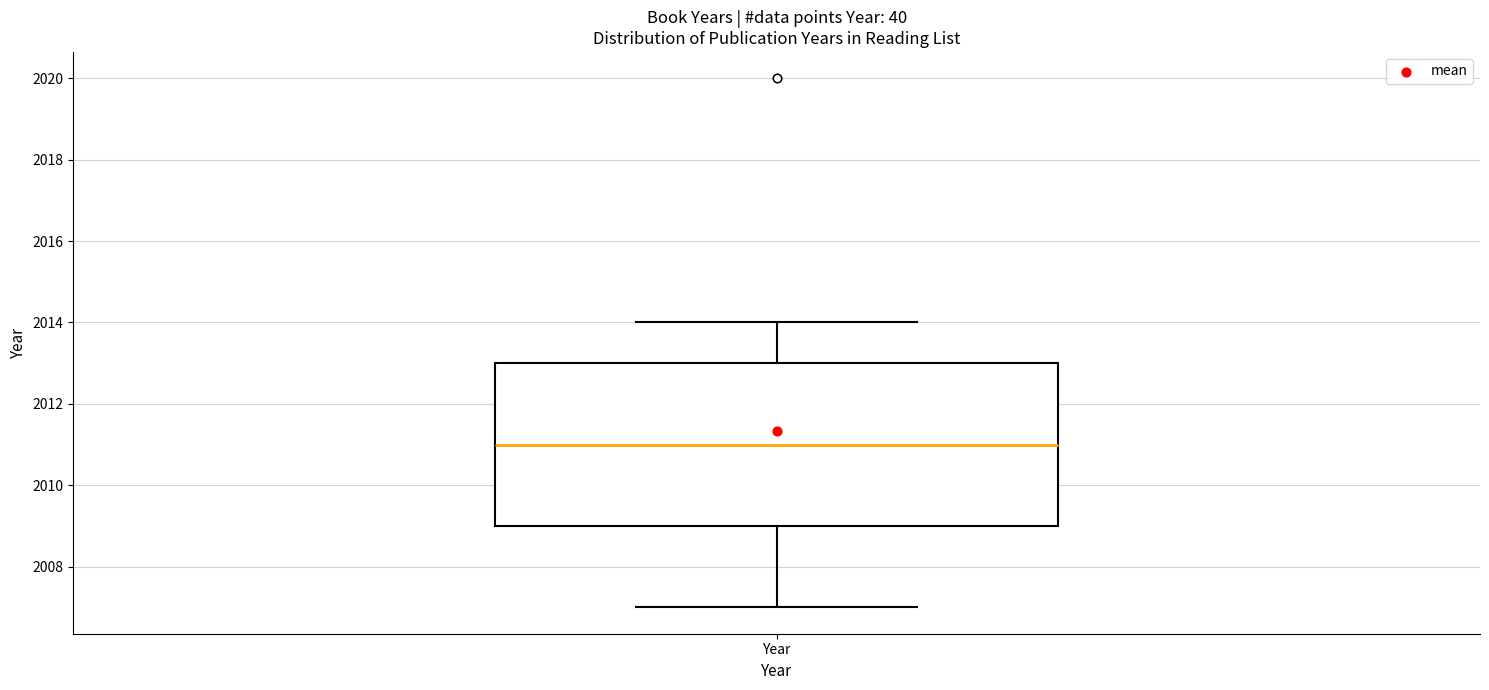

Where is the upper edge of the box for Year on the y-axis? The values are not printed on the chart, so give them approximately, as read against the axis.

2013